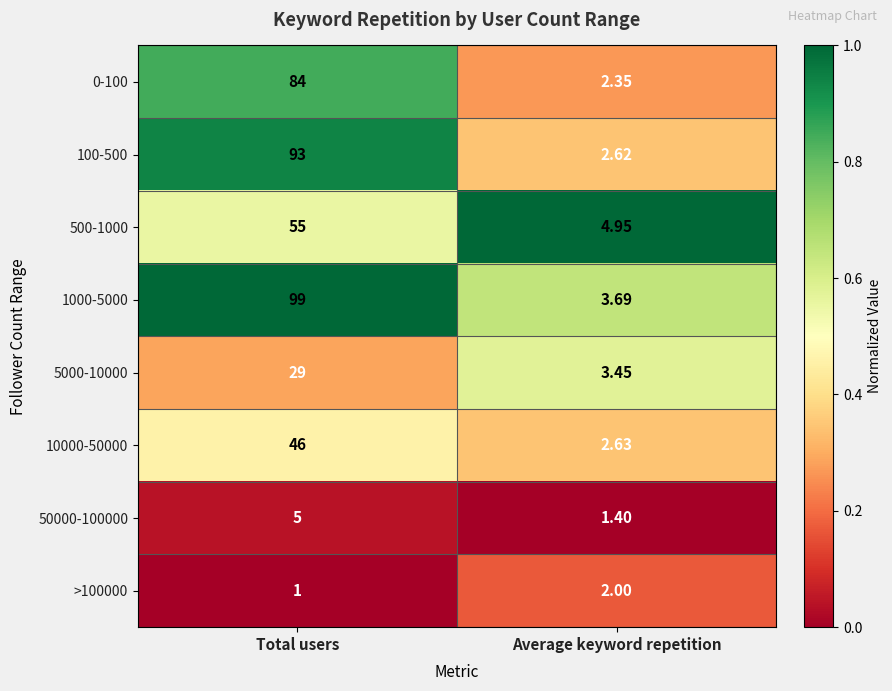

Which category has the highest value across all series?

Total users